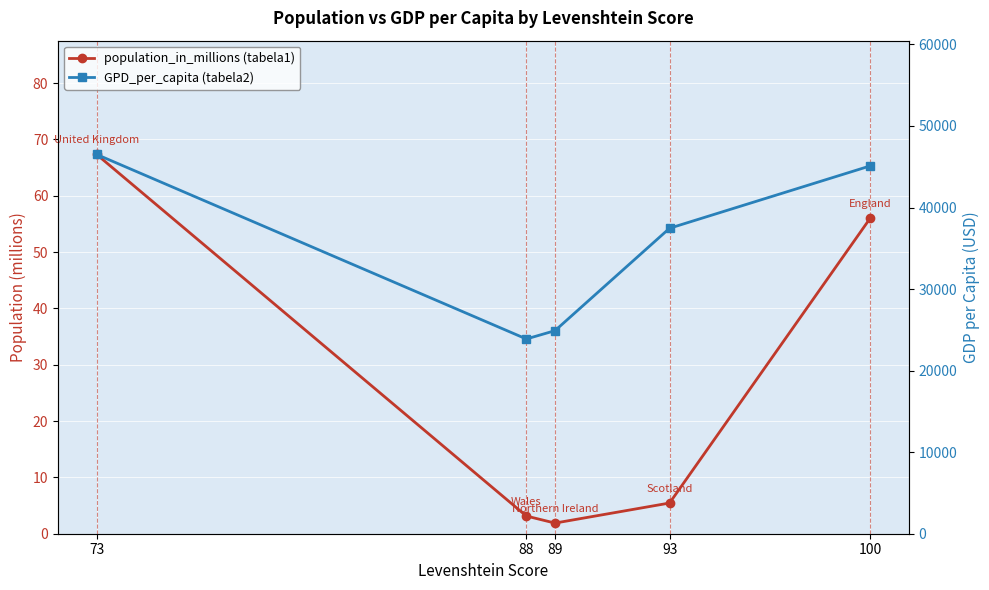

What is the sum of the GPD_per_capita values at 100 and 93?

82561.0